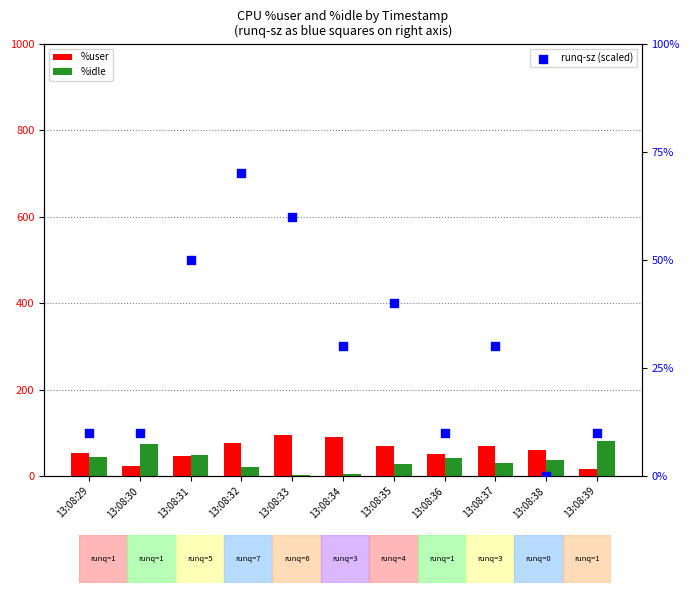

Which series contains the highest Y value?

%user